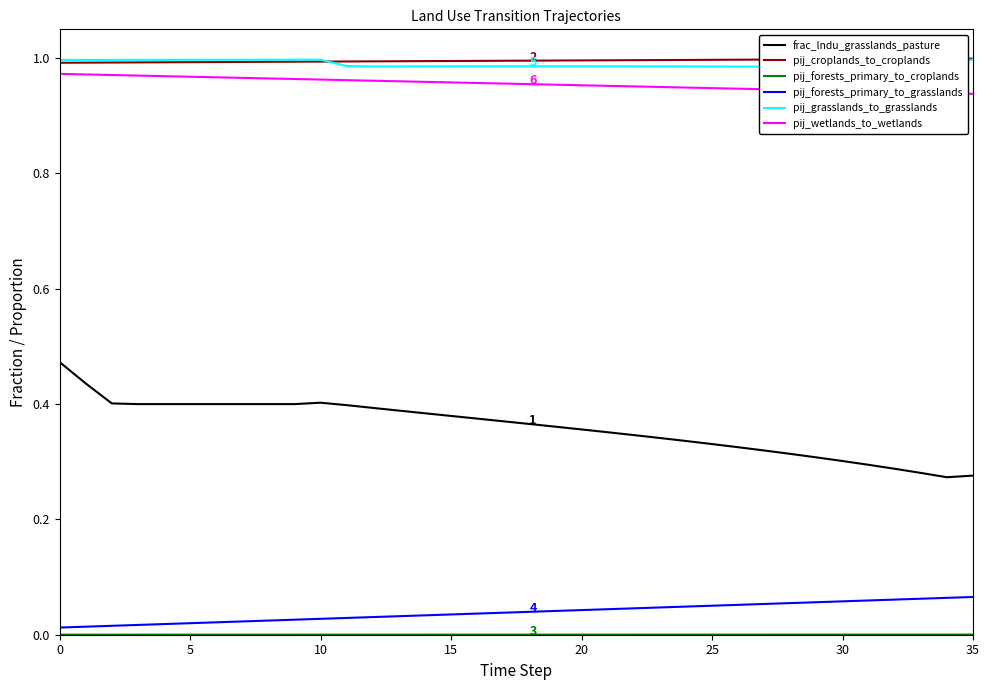

How many categories are shown in the chart?

36